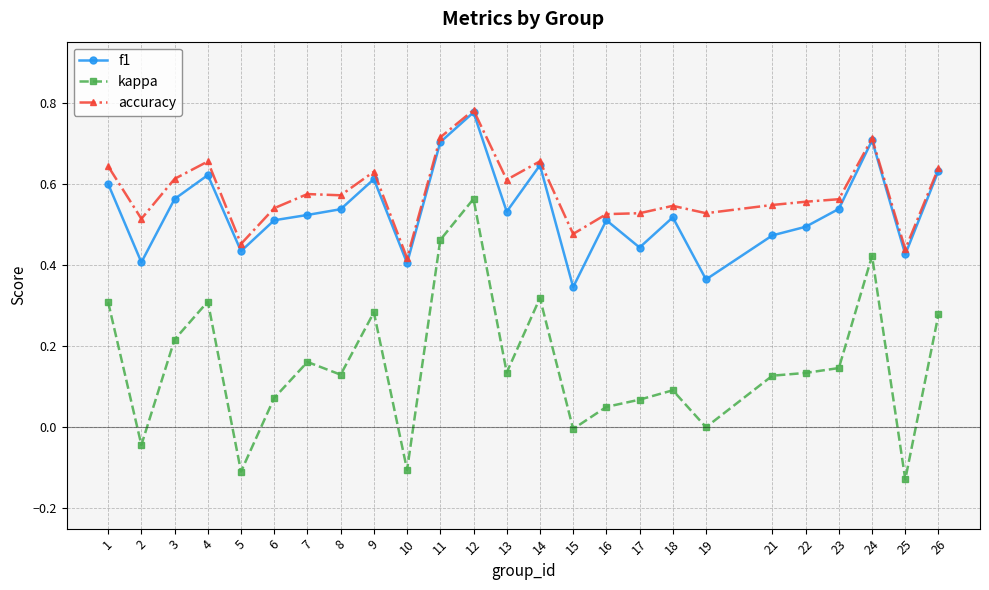

Which category has the highest value across all series?

12